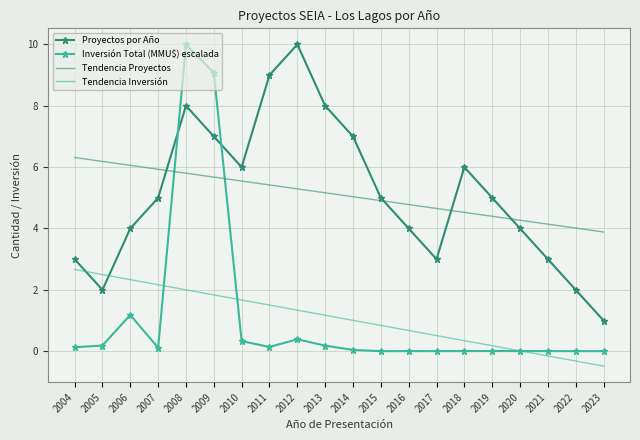

The value of Proyectos por Año at 2020 is 4.0. True or false?

True